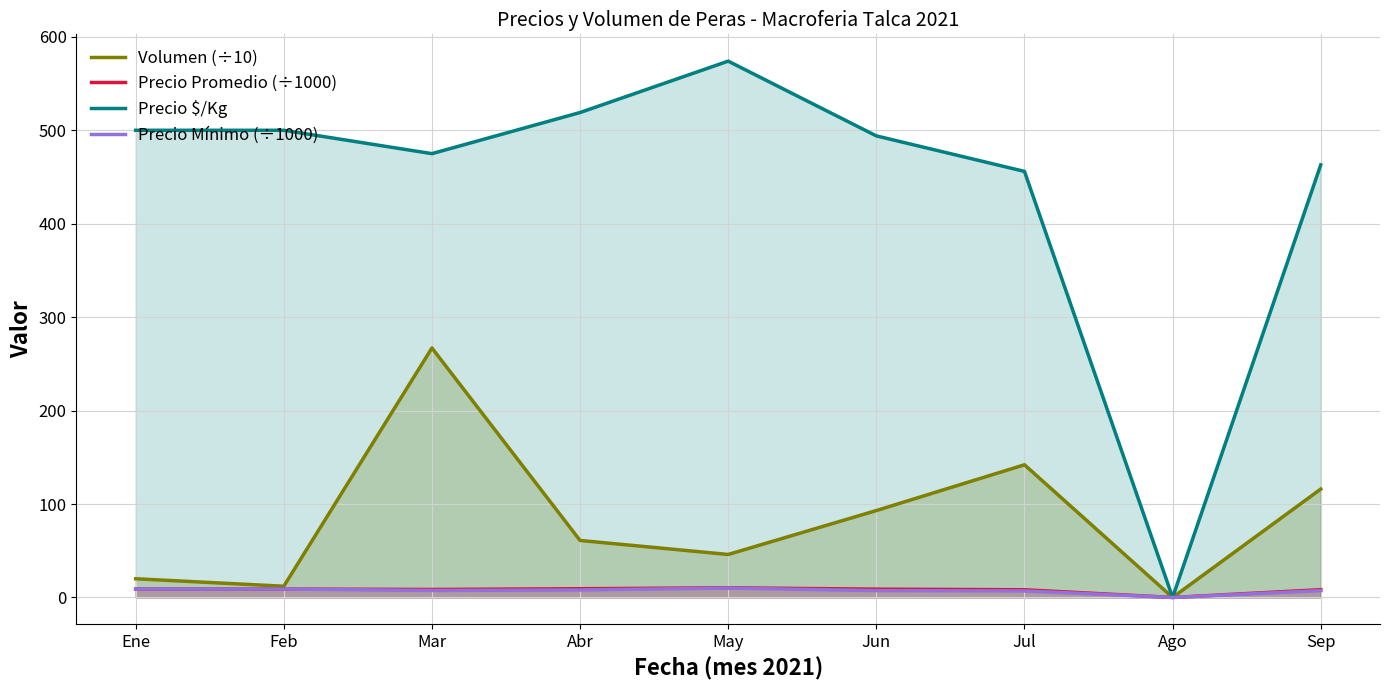

How many lines are shown in the chart?

4